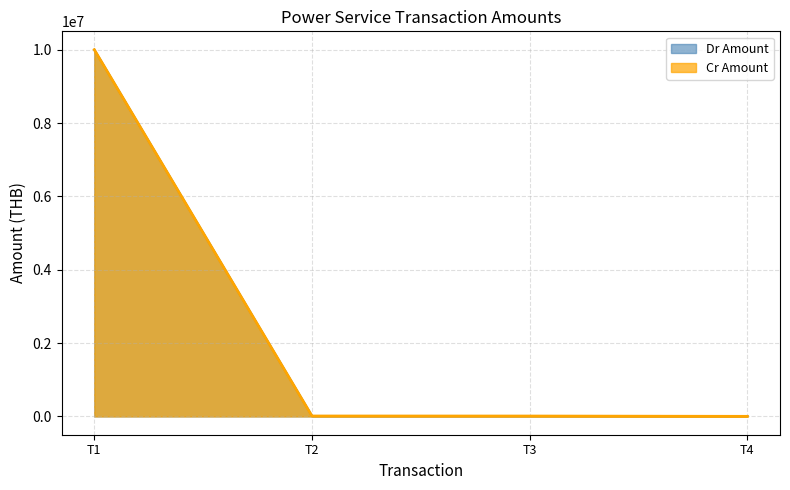

What is the total value across all series at T4?

10000